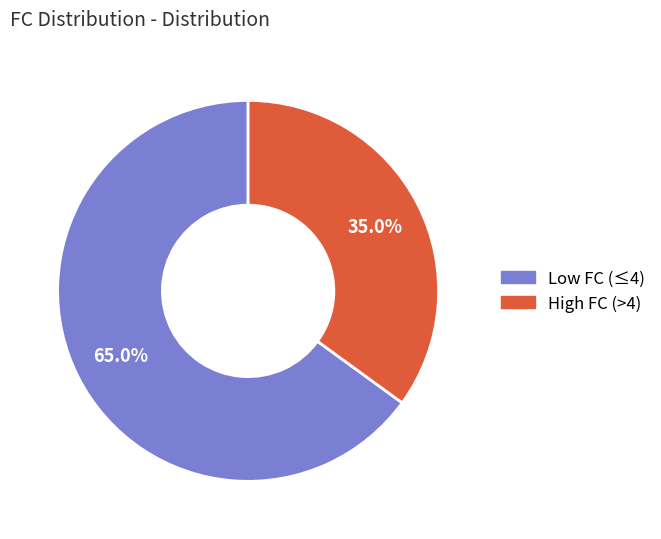

How many segments does this pie chart have?

2